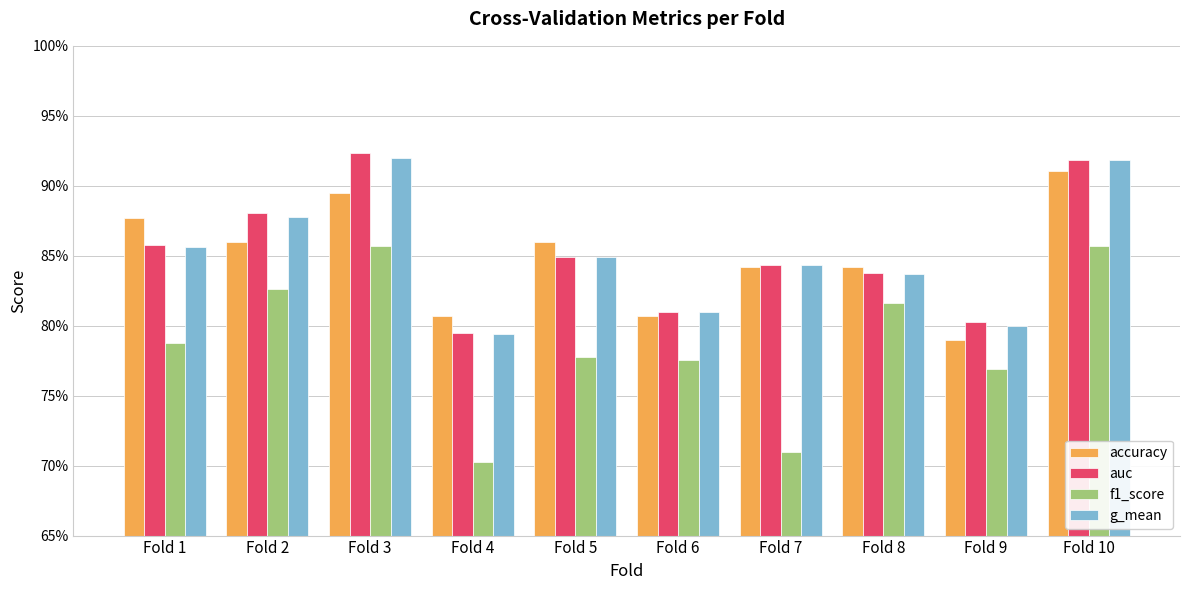

Reading left to right, what are all the values shown in this chart?

accuracy: Fold 1=0.9	Fold 2=0.9	Fold 3=0.9	Fold 4=0.8	Fold 5=0.9	Fold 6=0.8	Fold 7=0.8	Fold 8=0.8	Fold 9=0.8	Fold 10=0.9
auc: Fold 1=0.9	Fold 2=0.9	Fold 3=0.9	Fold 4=0.8	Fold 5=0.8	Fold 6=0.8	Fold 7=0.8	Fold 8=0.8	Fold 9=0.8	Fold 10=0.9
f1_score: Fold 1=0.8	Fold 2=0.8	Fold 3=0.9	Fold 4=0.7	Fold 5=0.8	Fold 6=0.8	Fold 7=0.7	Fold 8=0.8	Fold 9=0.8	Fold 10=0.9
g_mean: Fold 1=0.9	Fold 2=0.9	Fold 3=0.9	Fold 4=0.8	Fold 5=0.8	Fold 6=0.8	Fold 7=0.8	Fold 8=0.8	Fold 9=0.8	Fold 10=0.9